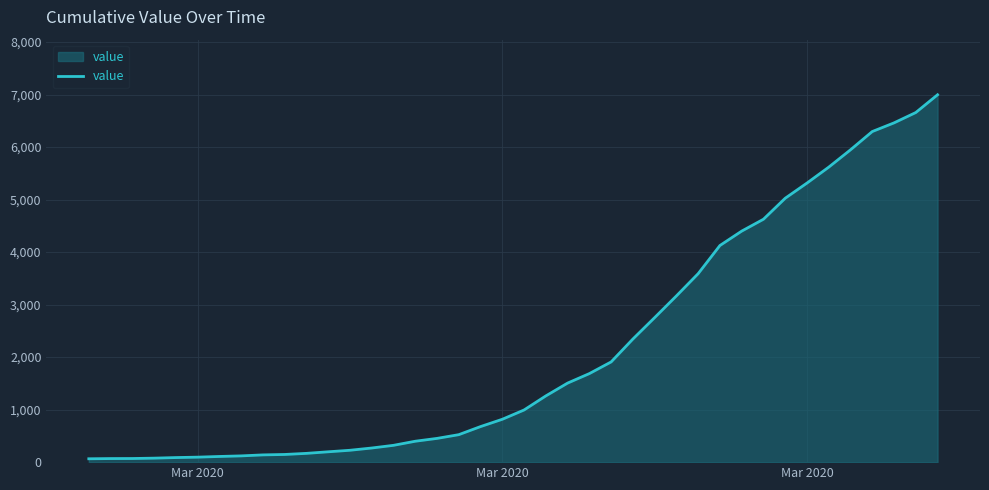

Count the number of data series in this chart.

1